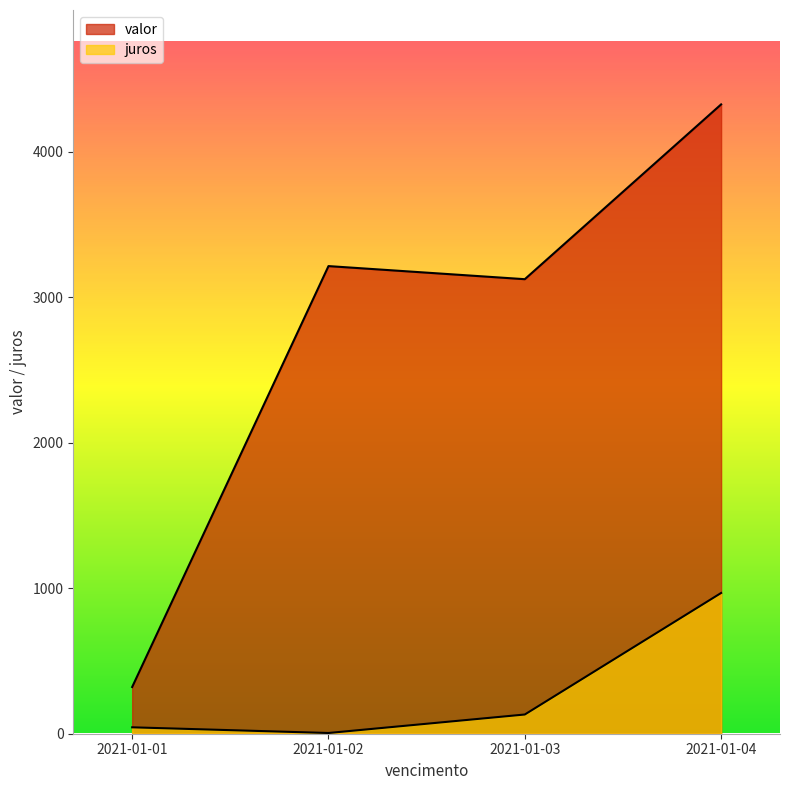

Read the valor value at 2021-01-03.

3123